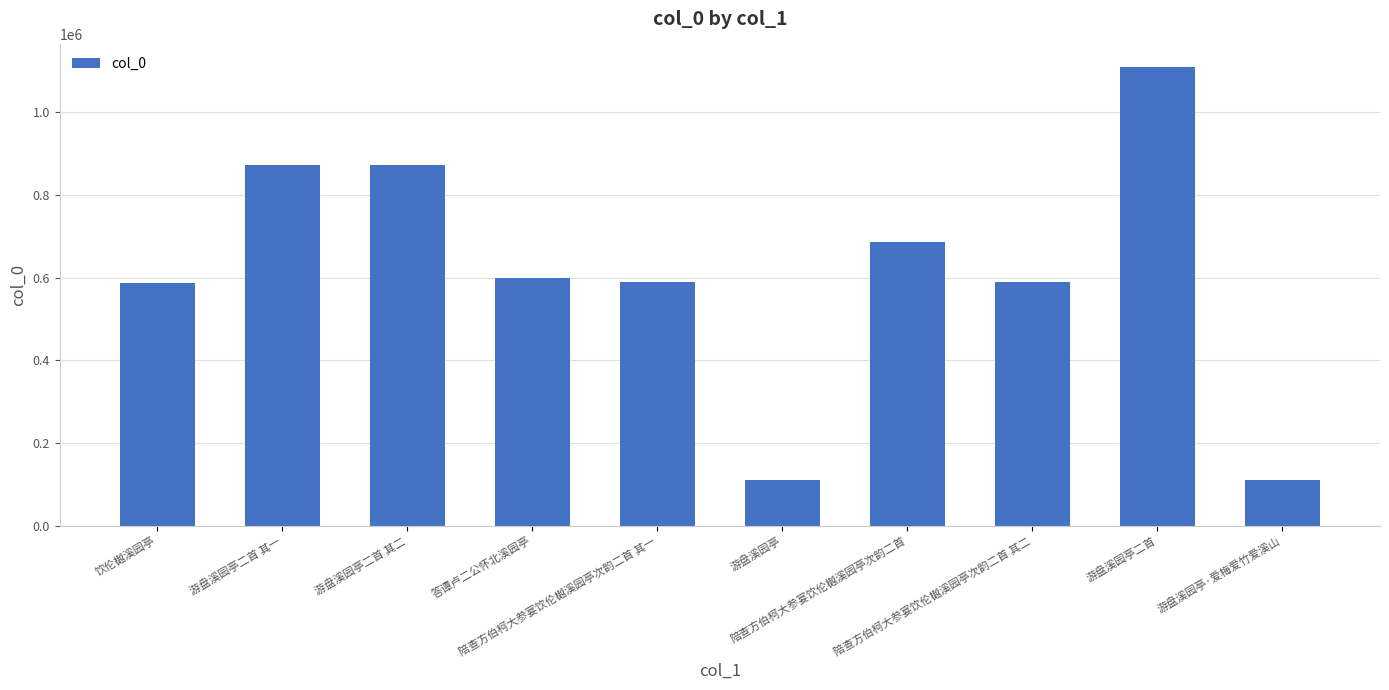

What is the value of the 7th bar from the left?

685041